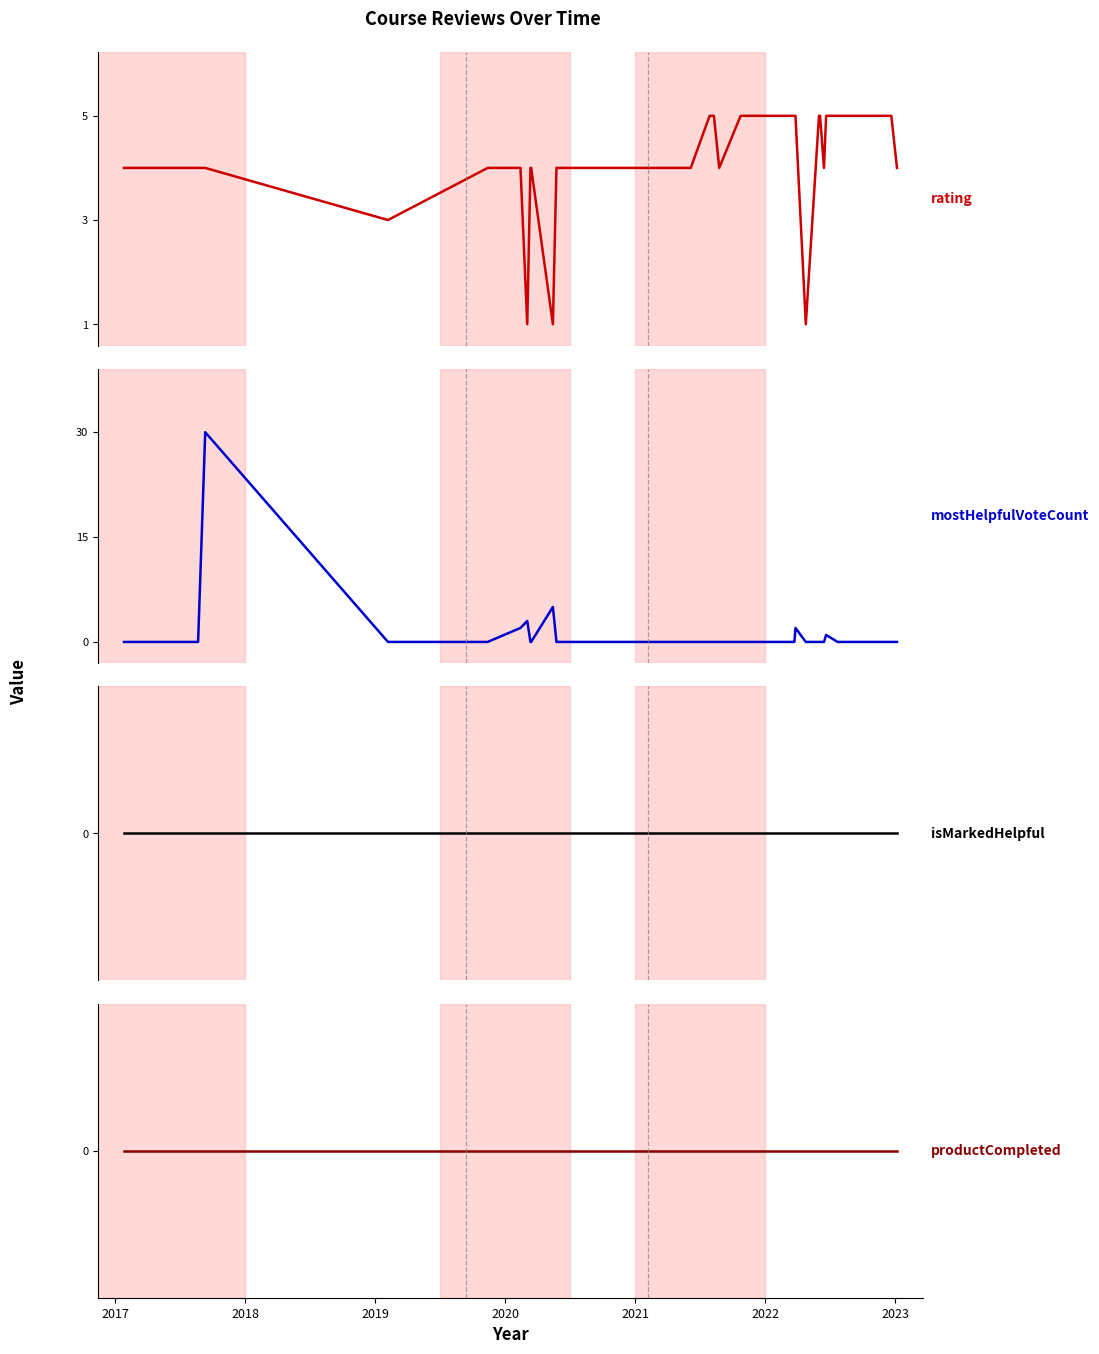

What is the maximum value shown in the chart?

30